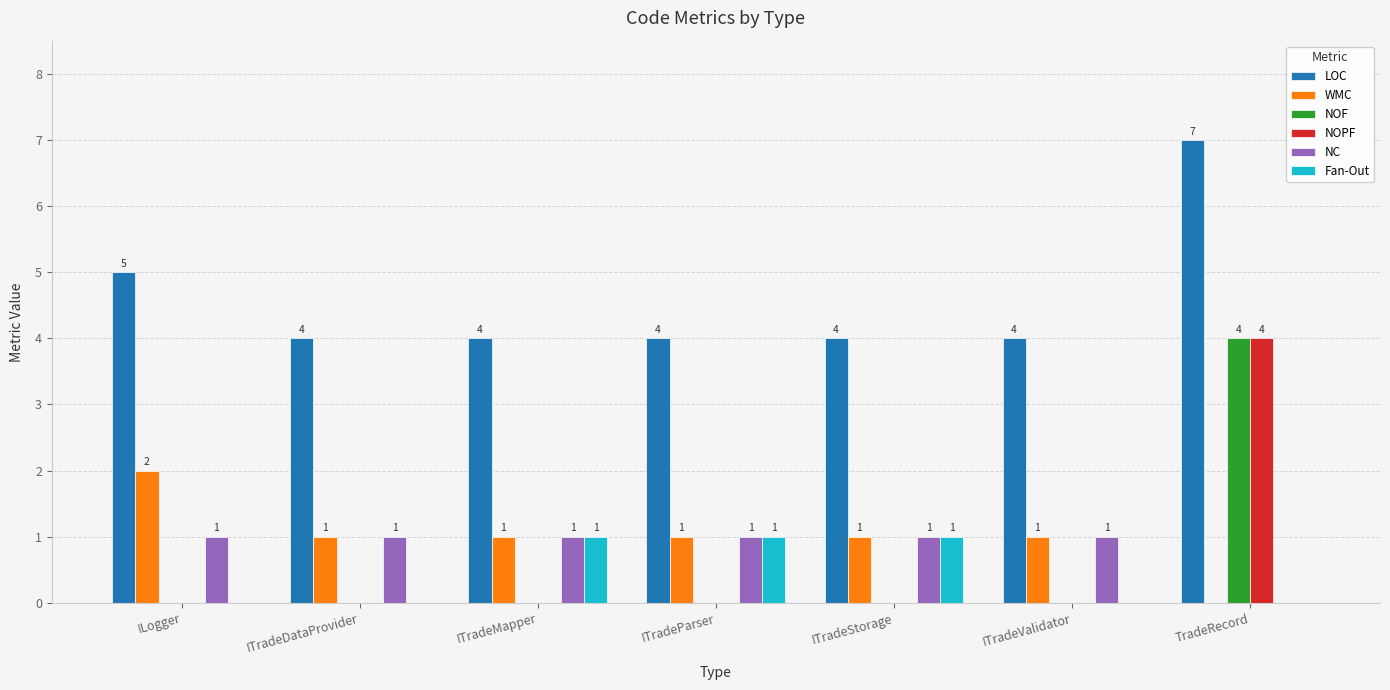

Reading left to right, list all the values displayed in this chart.

LOC: ILogger=5	ITradeDataProvider=4	ITradeMapper=4	ITradeParser=4	ITradeStorage=4	ITradeValidator=4	TradeRecord=7
WMC: ILogger=2	ITradeDataProvider=1	ITradeMapper=1	ITradeParser=1	ITradeStorage=1	ITradeValidator=1	TradeRecord=0
NOF: ILogger=0	ITradeDataProvider=0	ITradeMapper=0	ITradeParser=0	ITradeStorage=0	ITradeValidator=0	TradeRecord=4
NOPF: ILogger=0	ITradeDataProvider=0	ITradeMapper=0	ITradeParser=0	ITradeStorage=0	ITradeValidator=0	TradeRecord=4
NC: ILogger=1	ITradeDataProvider=1	ITradeMapper=1	ITradeParser=1	ITradeStorage=1	ITradeValidator=1	TradeRecord=0
Fan-Out: ILogger=0	ITradeDataProvider=0	ITradeMapper=1	ITradeParser=1	ITradeStorage=1	ITradeValidator=0	TradeRecord=0